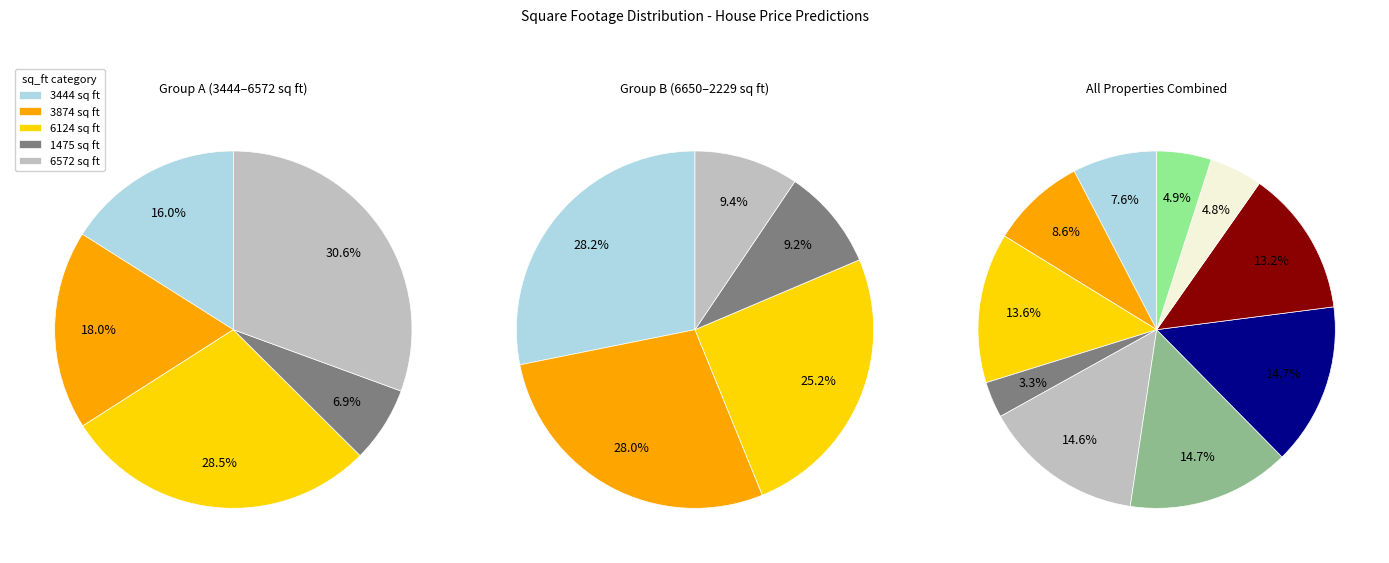

What portion of the pie excludes 6650 sq ft?

85.3%